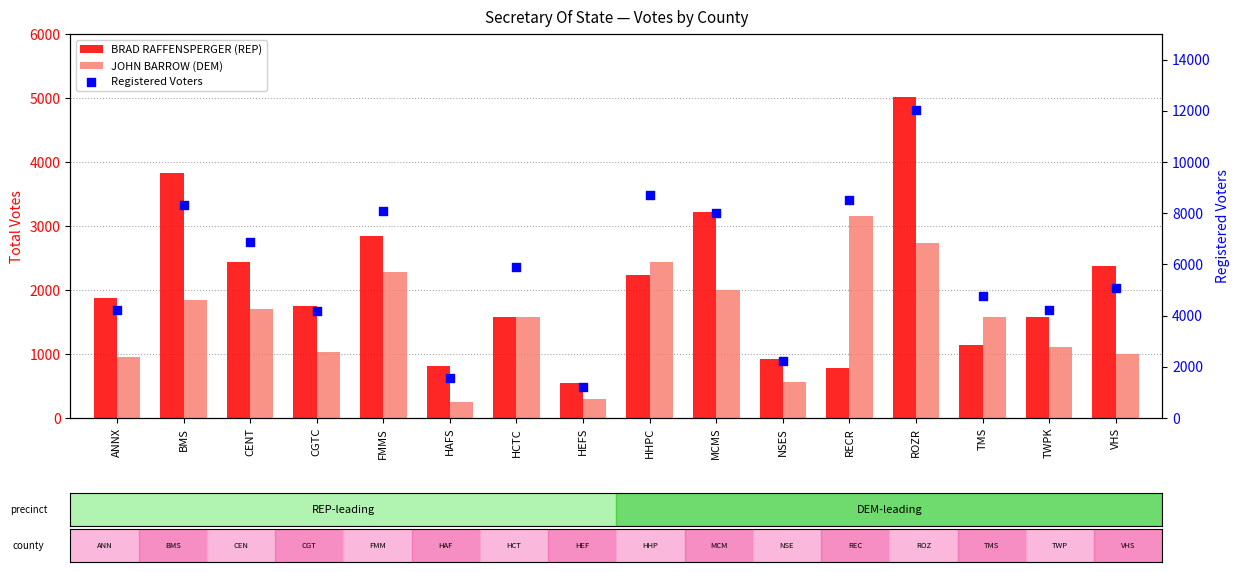

What is the total value across all series at HCTC?

9055